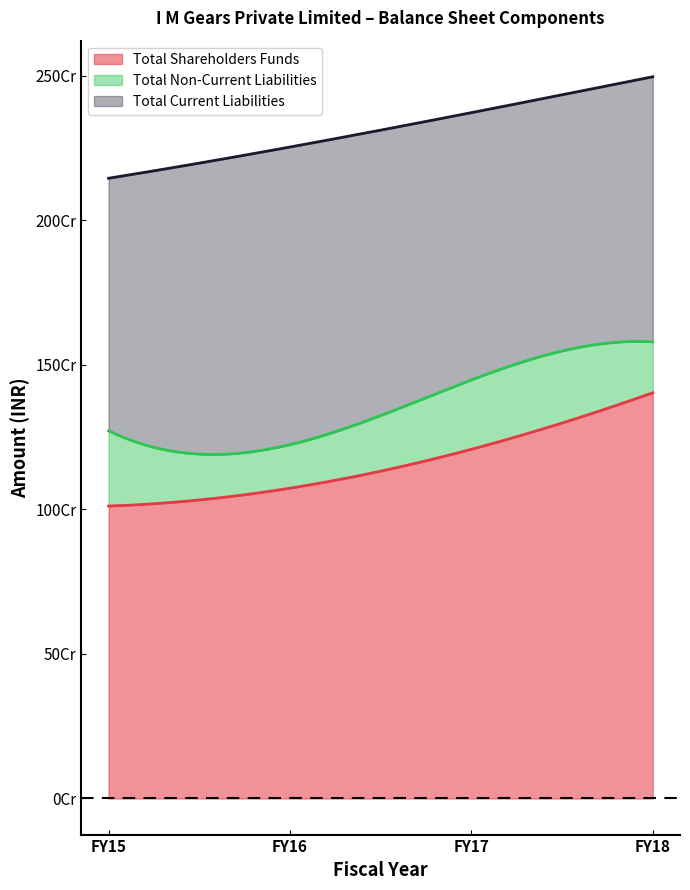

Which series has the largest total across all categories?

Total Shareholders Funds